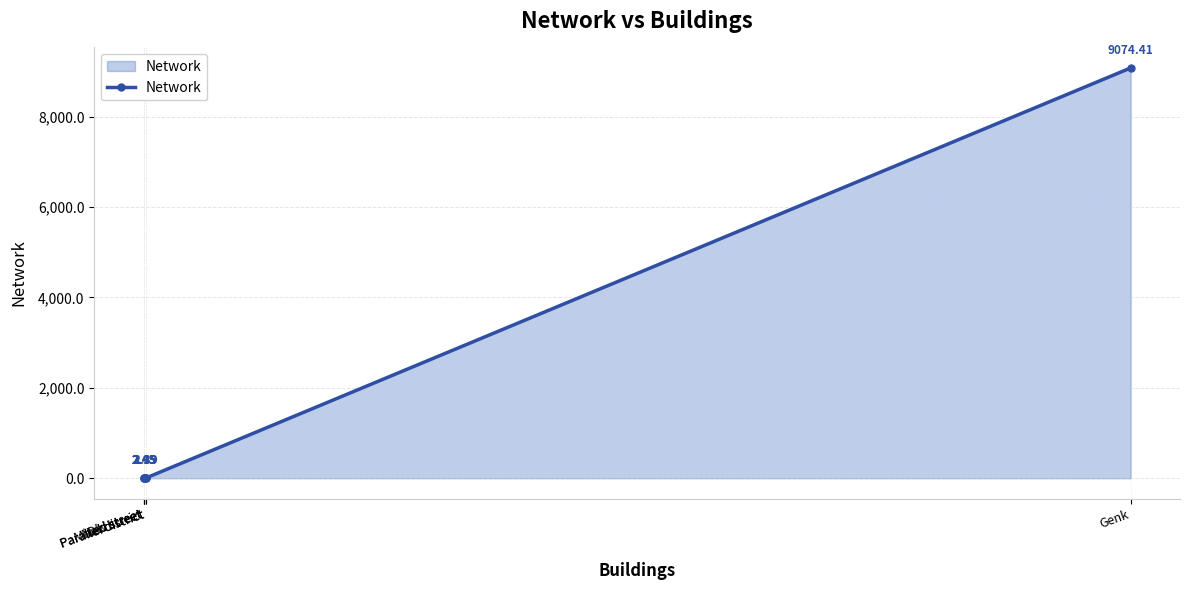

How many points are higher than both their immediate neighbors (excluding endpoints)?

1